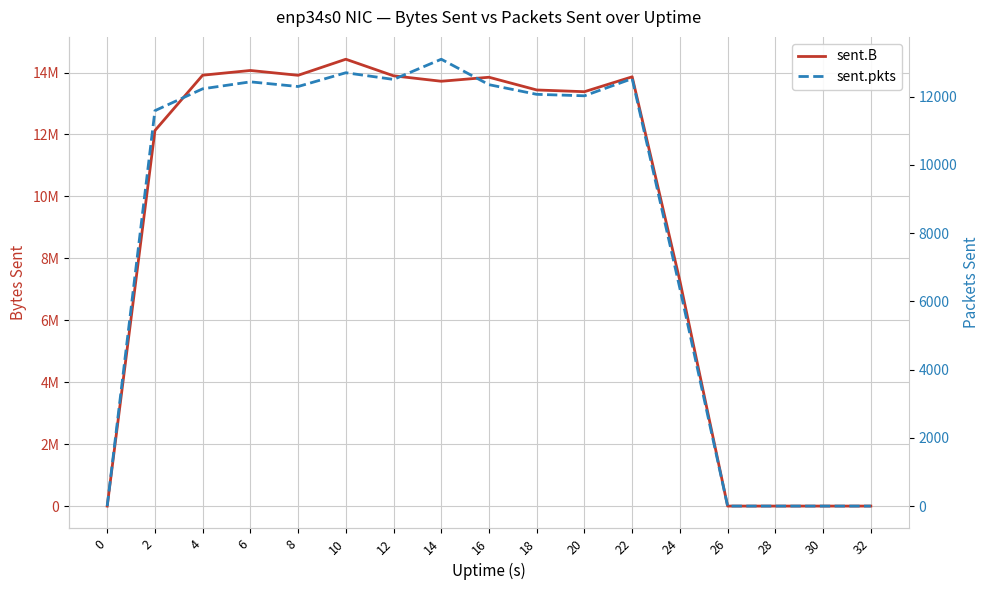

Which series has the largest range (max minus min)?

sent.B